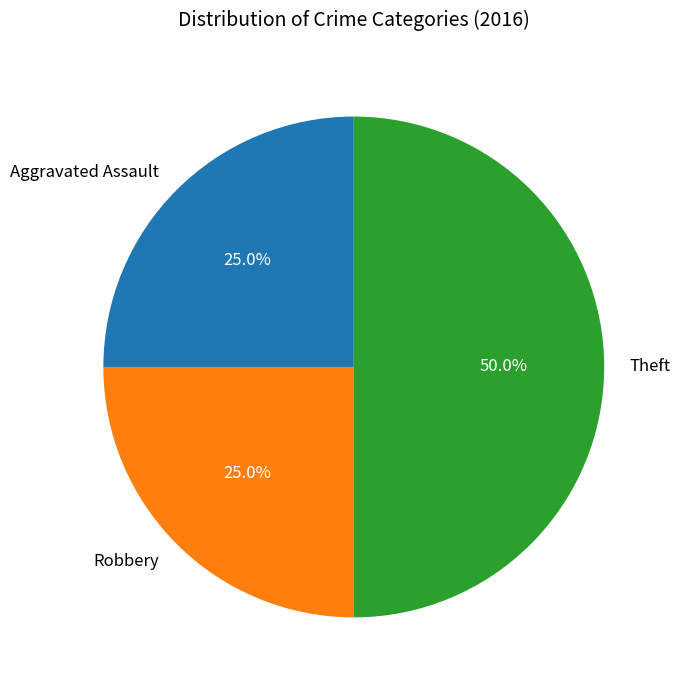

How many slices are in this pie chart?

3